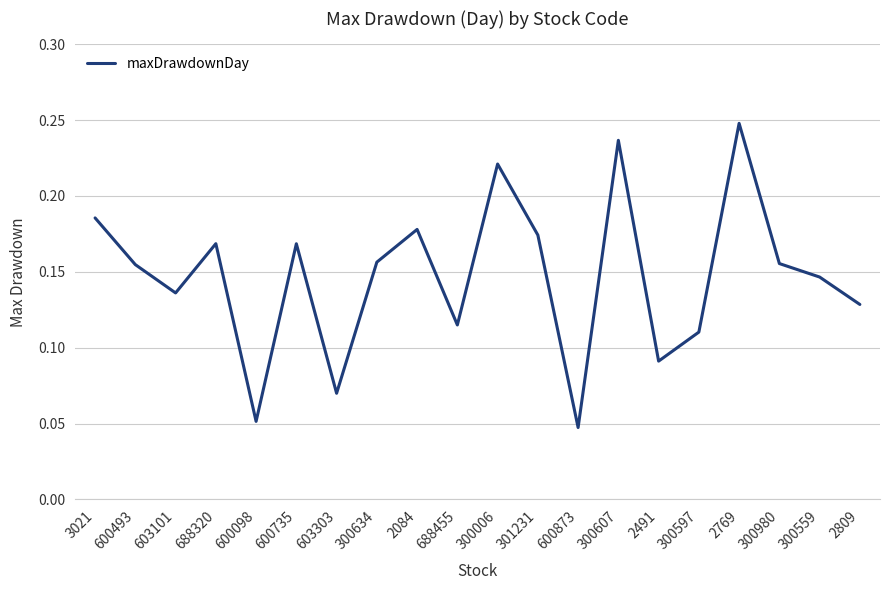

Between 300006 and 2809, which is larger?

300006